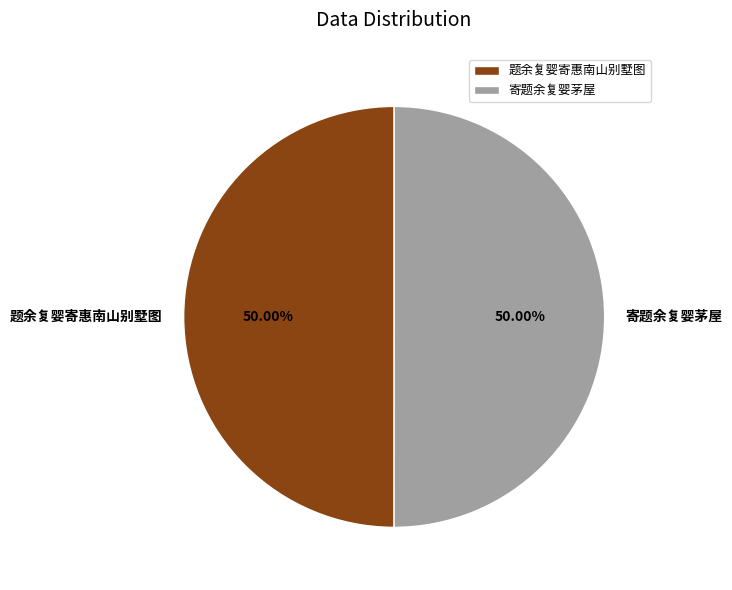

Approximately how many times larger is the value at 题余复婴寄惠南山别墅图 compared to 寄题余复婴茅屋?

1.0